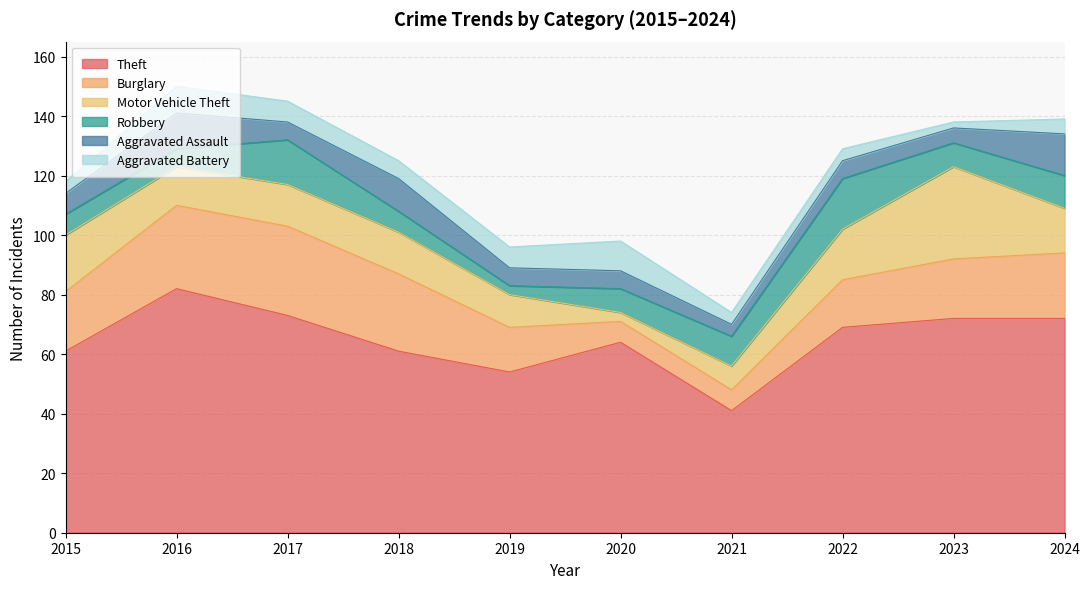

What are all the series names shown in the legend?

Theft, Burglary, Motor Vehicle Theft, Robbery, Aggravated Assault, Aggravated Battery